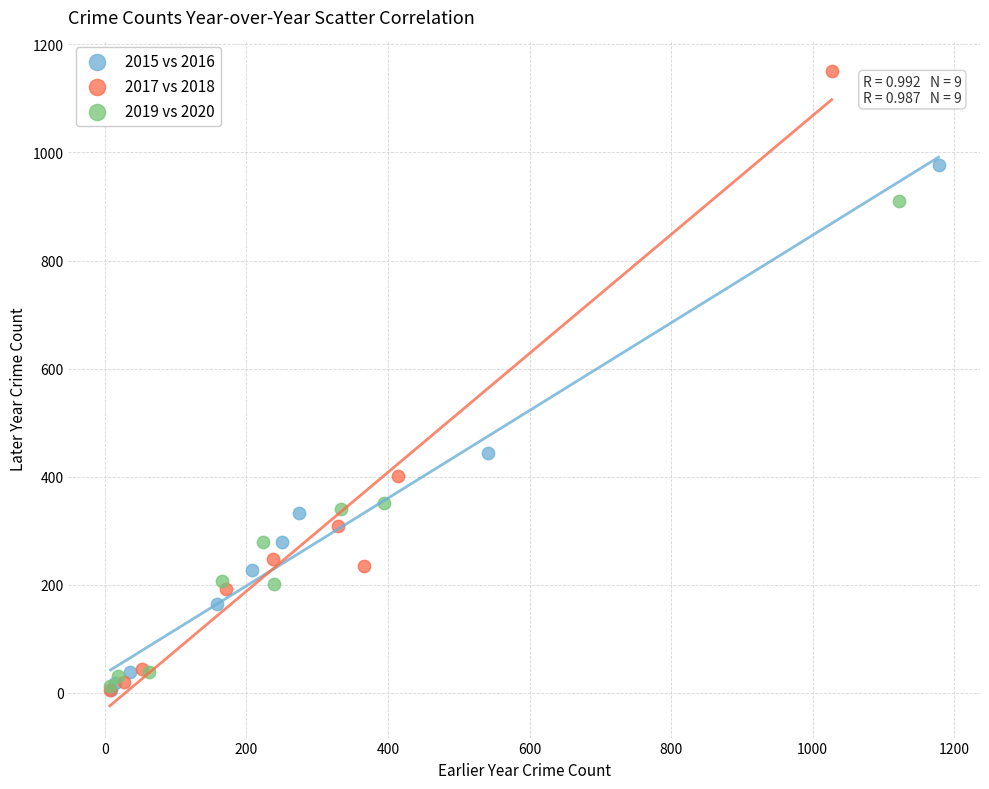

Which series reaches the maximum Y coordinate?

2017 vs 2018